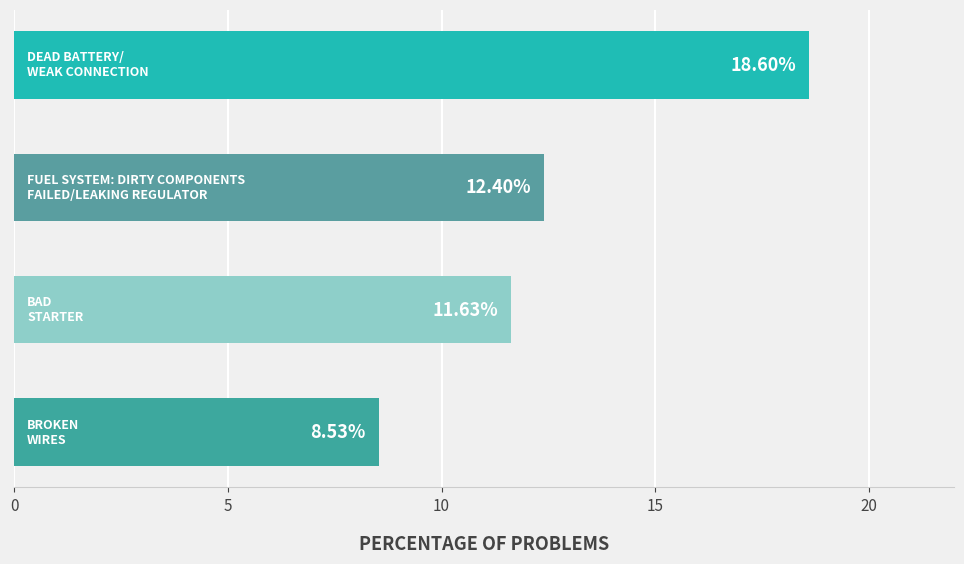

What is the difference between the maximum and minimum values?

10.1